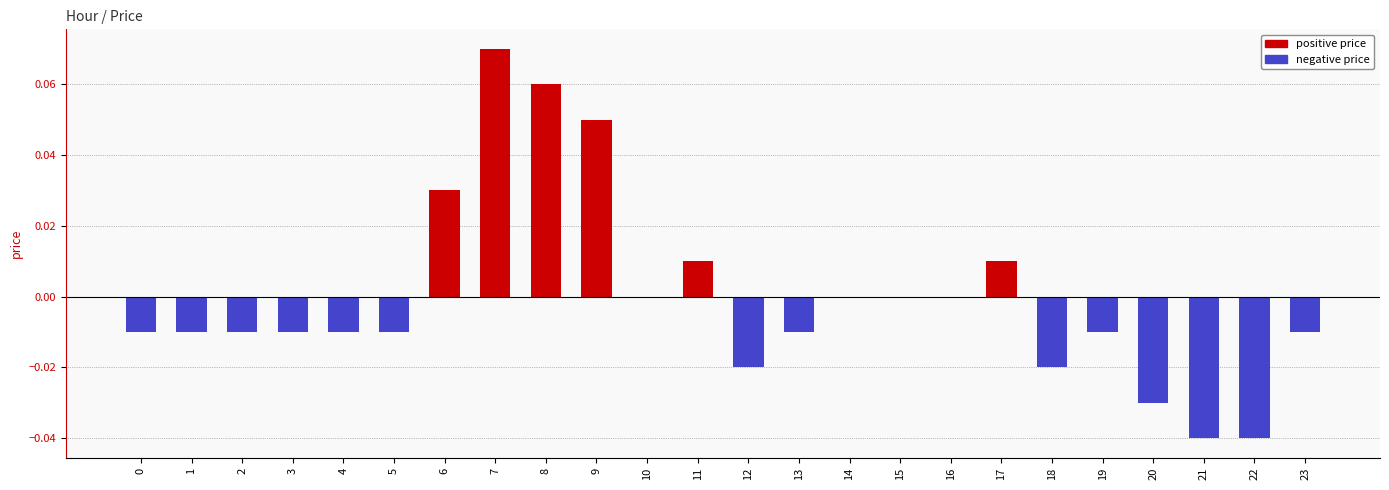

How many distinct data groups are displayed?

1